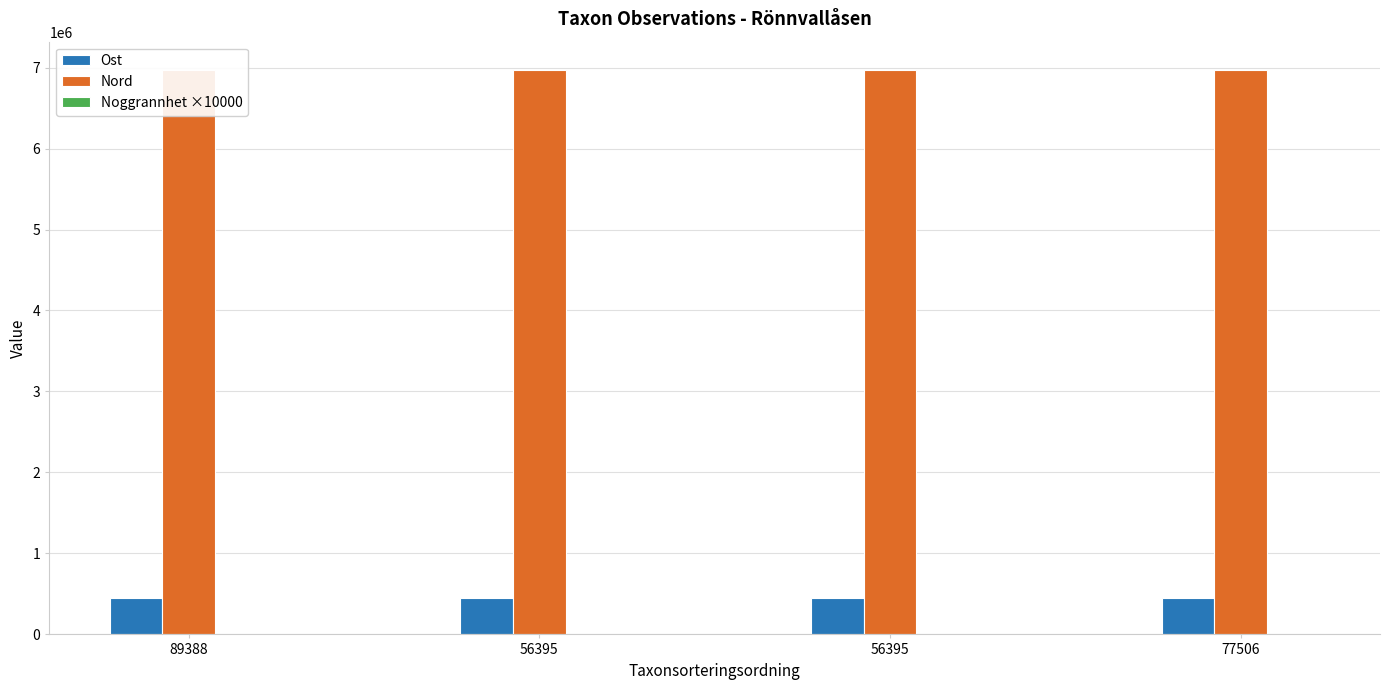

What is the label of the 2nd bar from the right?

56395